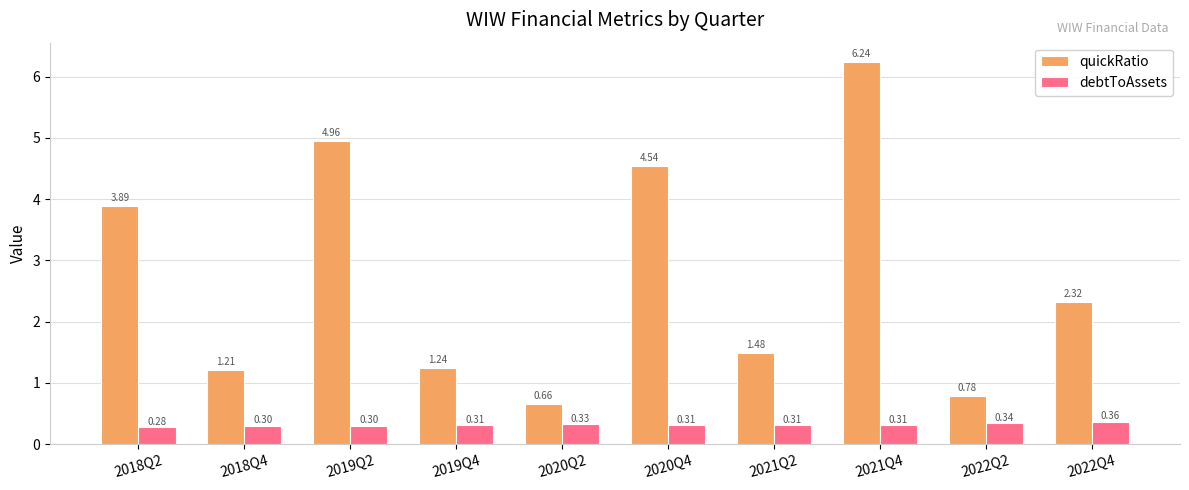

List the series in order of their overall mean, lowest first.

debtToAssets, quickRatio